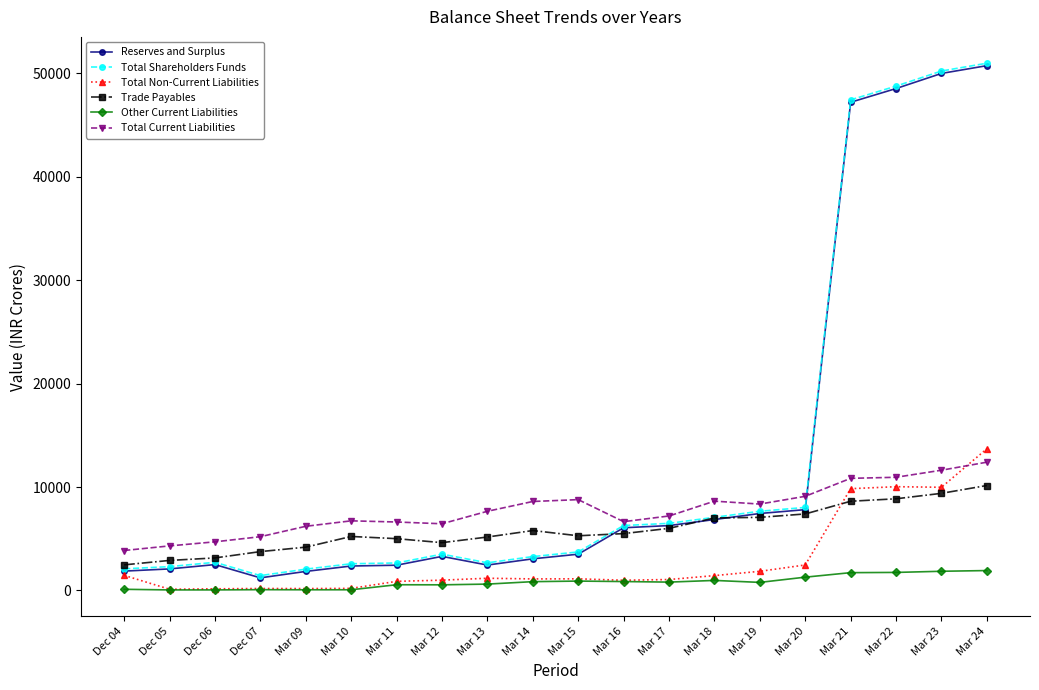

Is it true that Trade Payables equals 5194.6 at Mar 23?

False